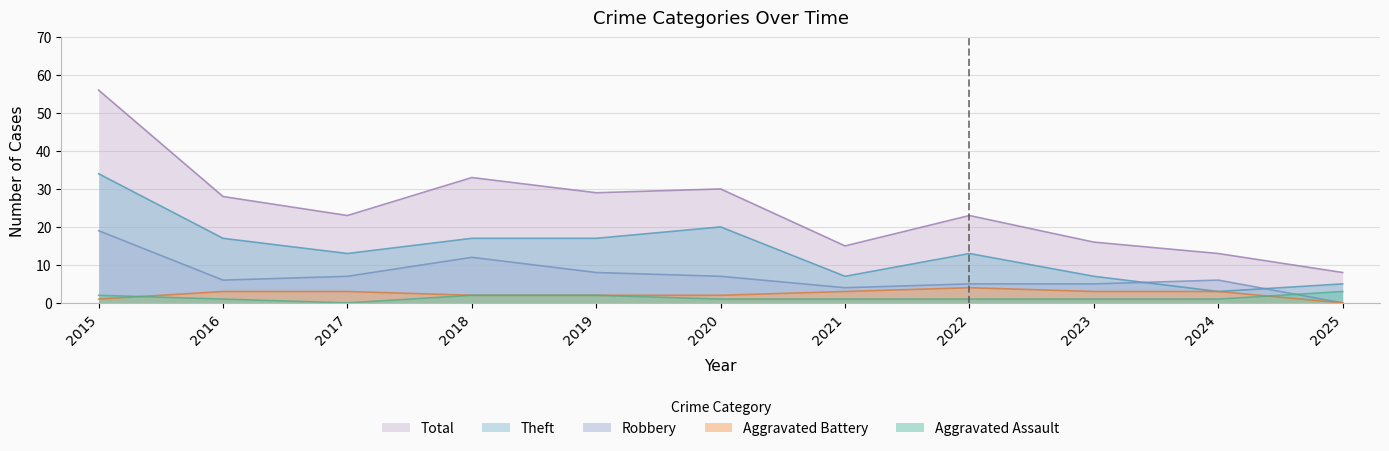

How many lines are shown in the chart?

5